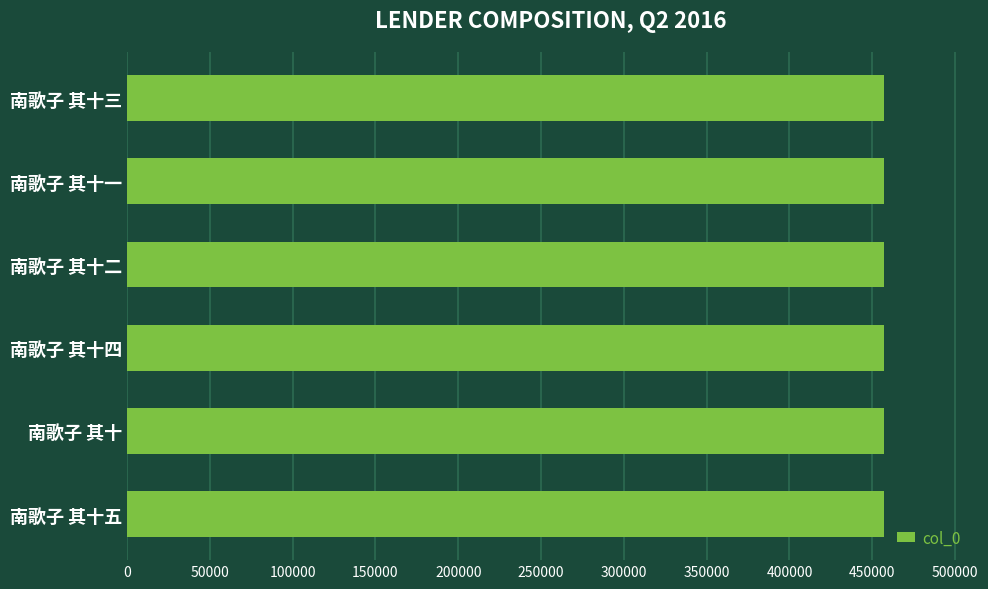

What is the difference between the maximum and minimum values?

5